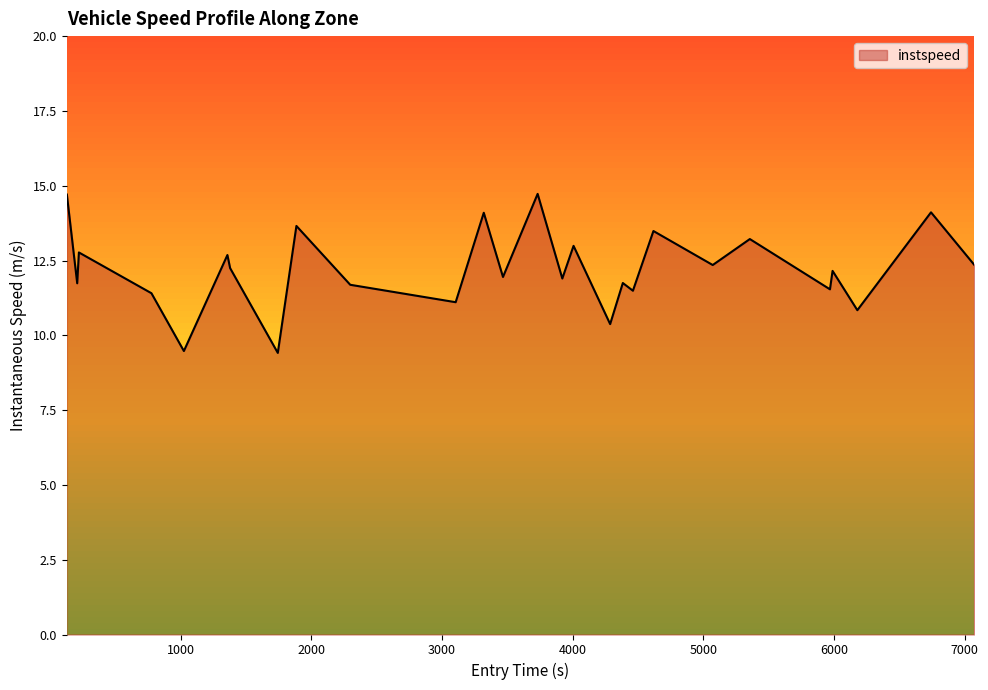

What is the difference between the maximum and minimum values?

5.3